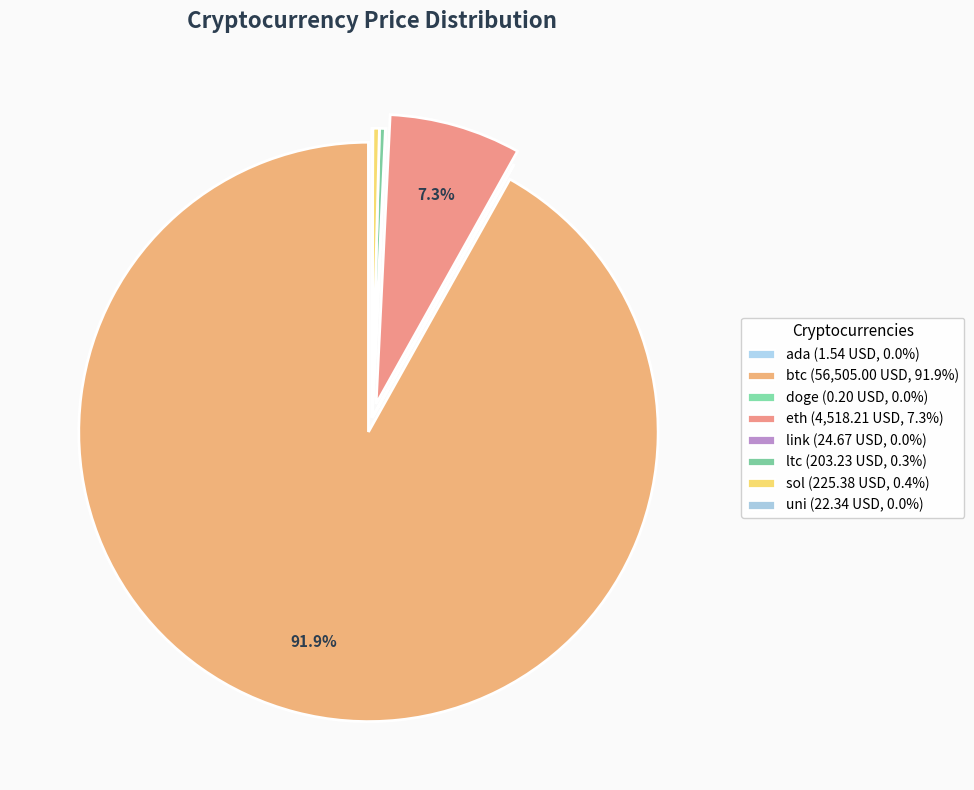

What is the change in value from doge to link?

+24.5